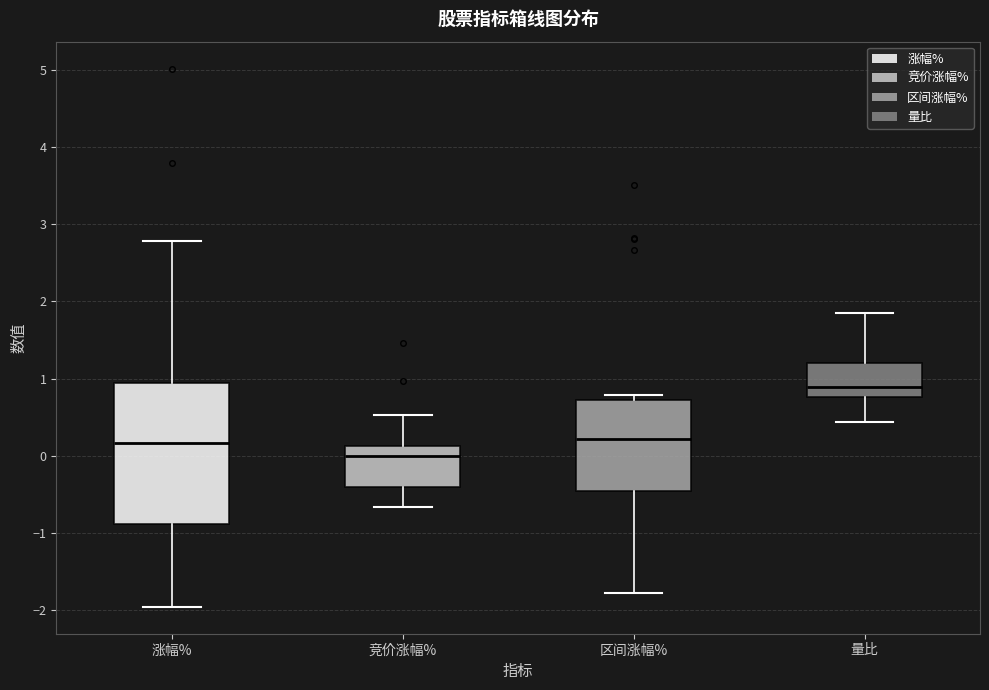

Where does the lower whisker of the box for 涨幅% end on the y-axis? The values are not printed on the chart, so give them approximately, as read against the axis.

-2.0